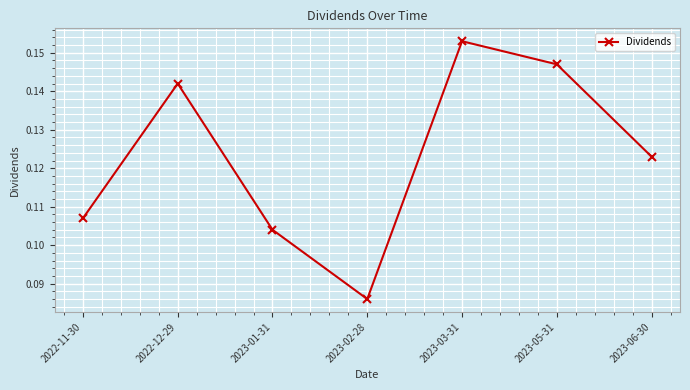

The chart shows a value of 0.0 at 2022-12-29. True or false?

False